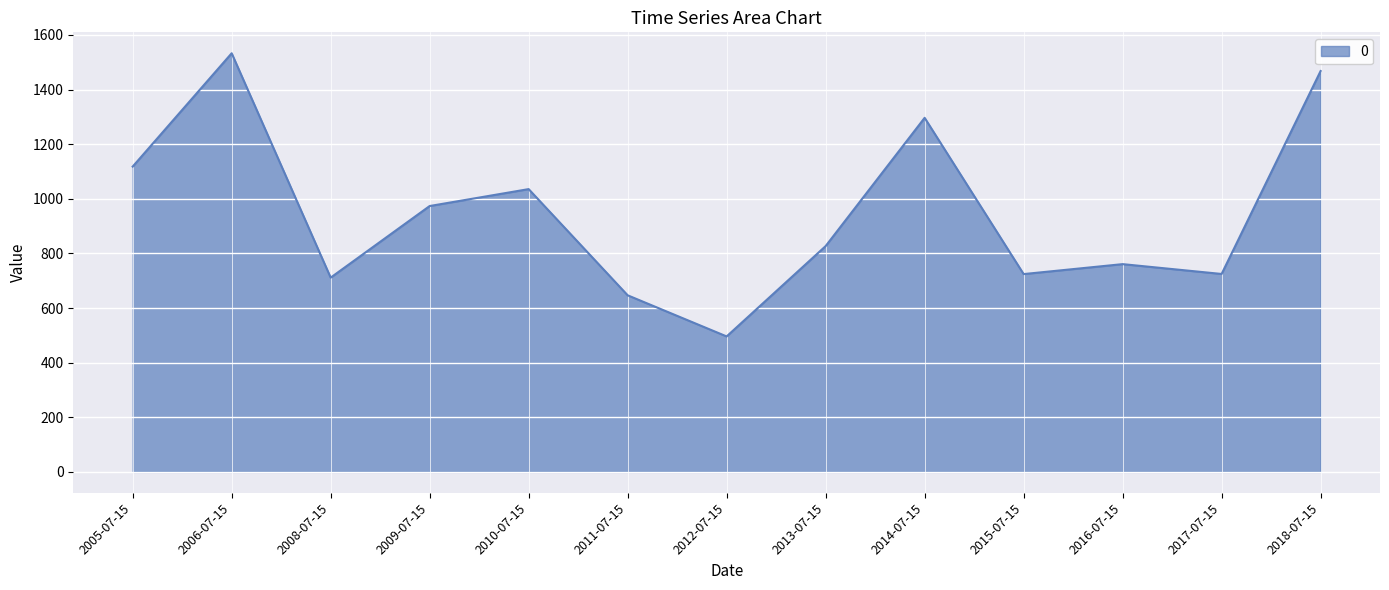

Which has a higher value, 2016-07-15 or 2006-07-15?

2006-07-15